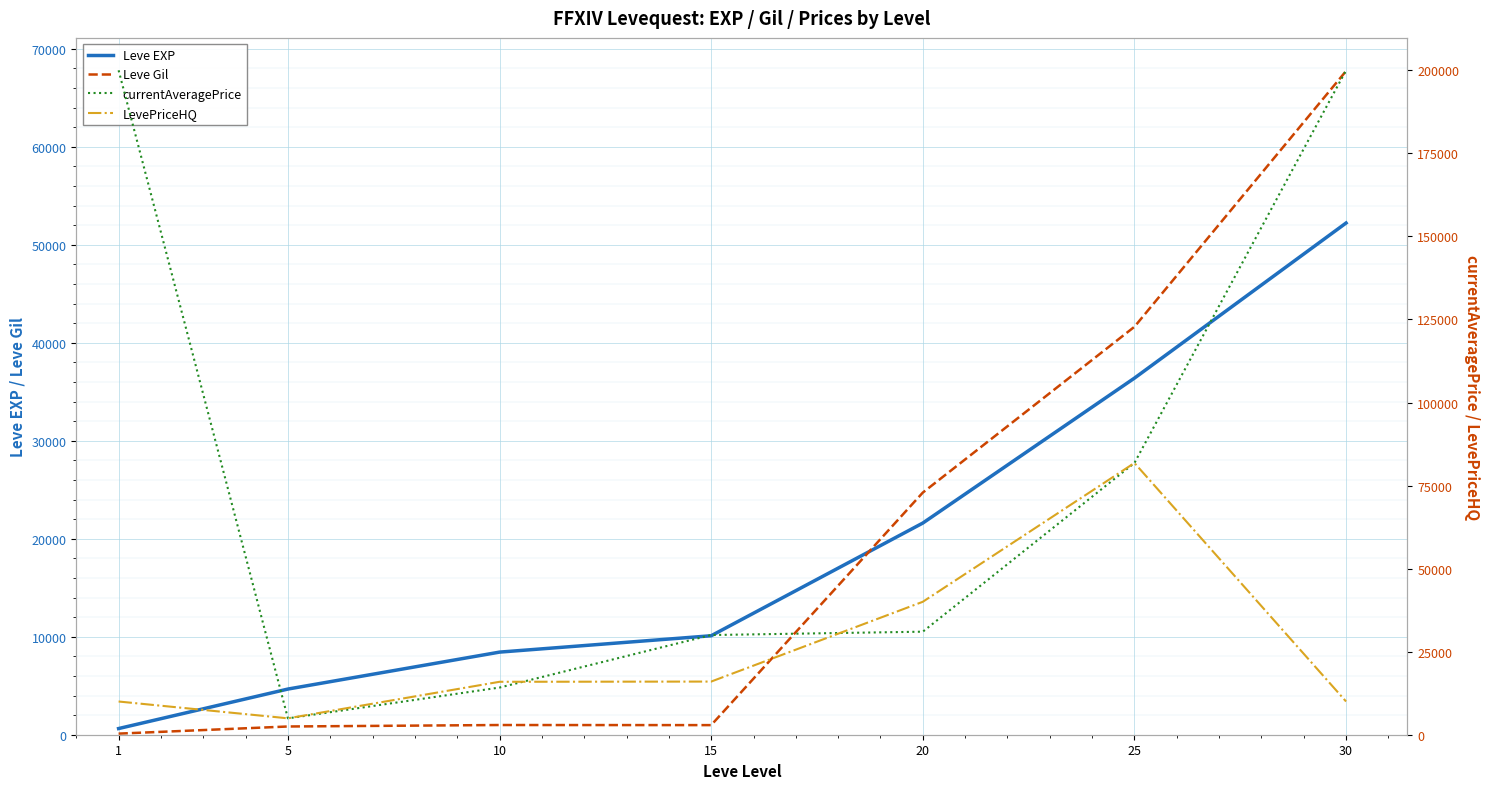

The Leve EXP series shows 64031 at 25. True or false?

False